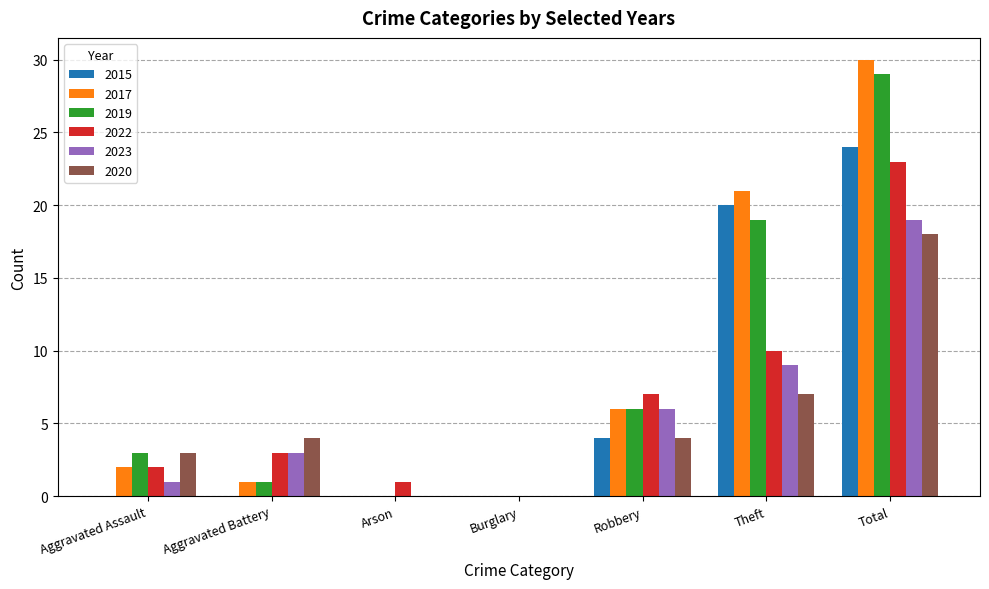

Which series has the largest total across all categories?

2017